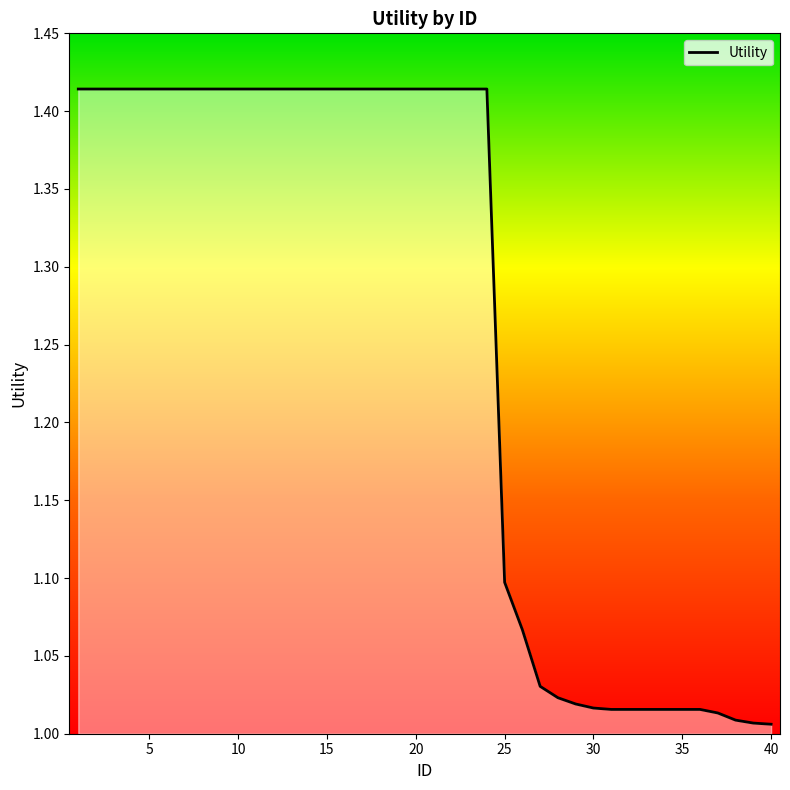

What is the difference between the maximum and minimum values?

0.4